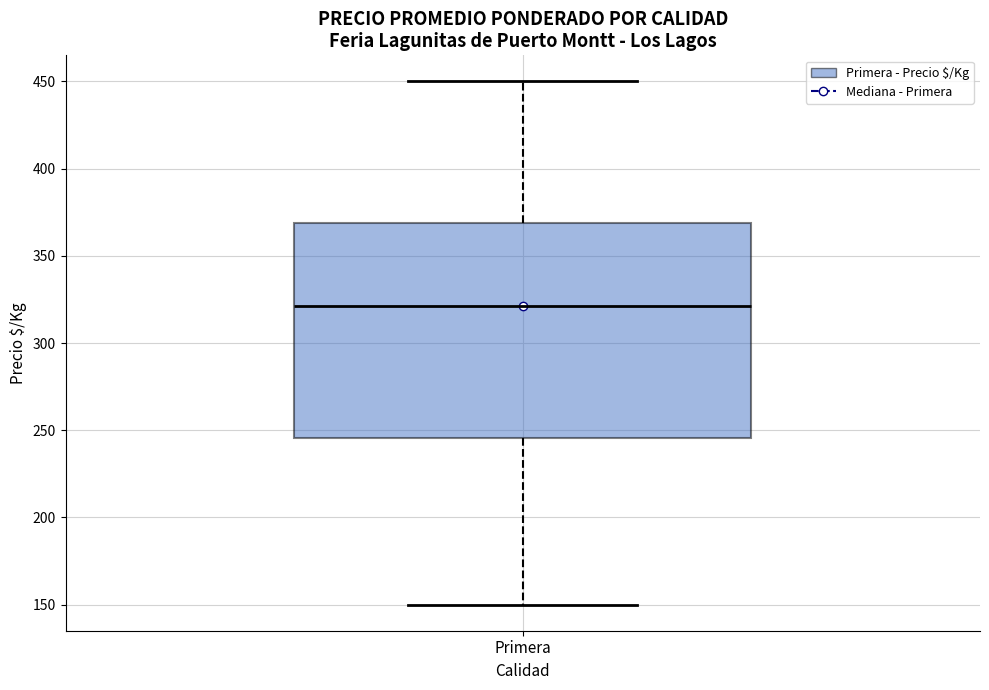

Where is the upper edge of the box for Primera on the y-axis? The values are not printed on the chart, so give them approximately, as read against the axis.

370